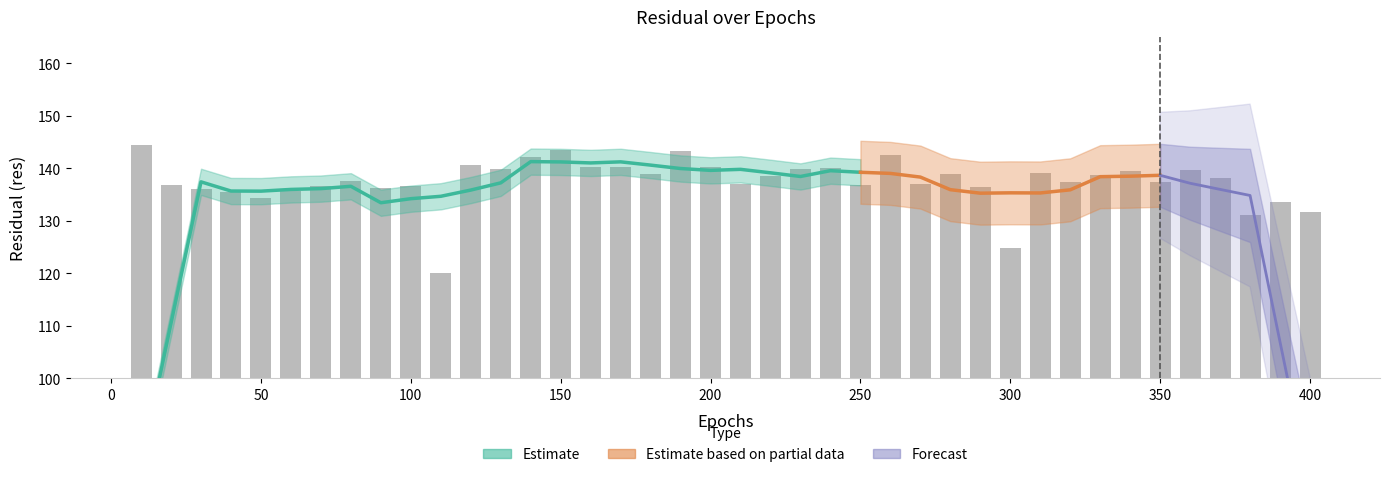

List the labels in order of value, largest first.

10, 150, 190, 260, 140, 120, 200, 170, 160, 240, 230, 130, 360, 340, 310, 180, 280, 330, 220, 370, 80, 350, 320, 270, 210, 250, 20, 70, 100, 290, 90, 30, 60, 40, 50, 390, 400, 380, 300, 110